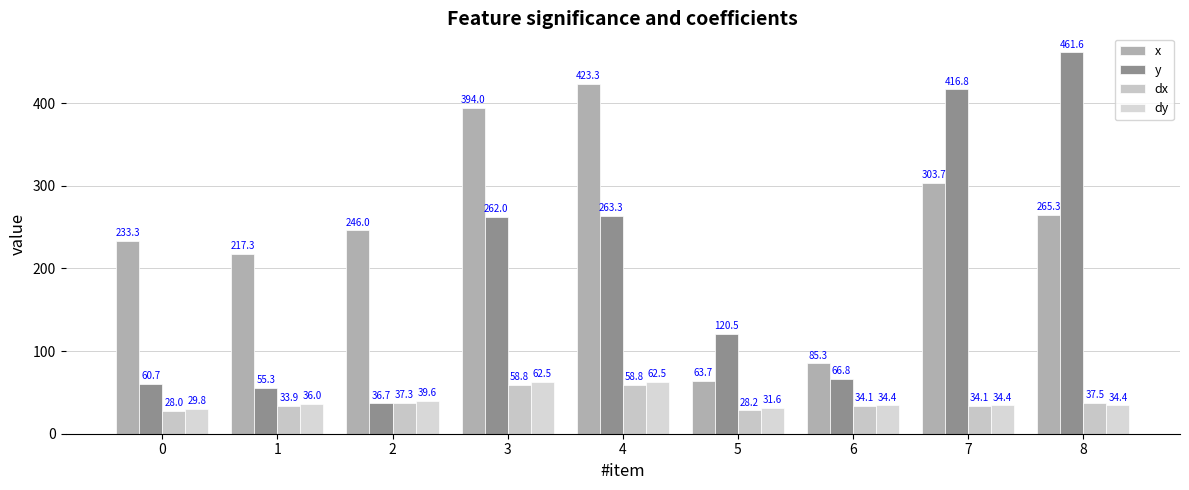

What is the average value of the y series?

193.8